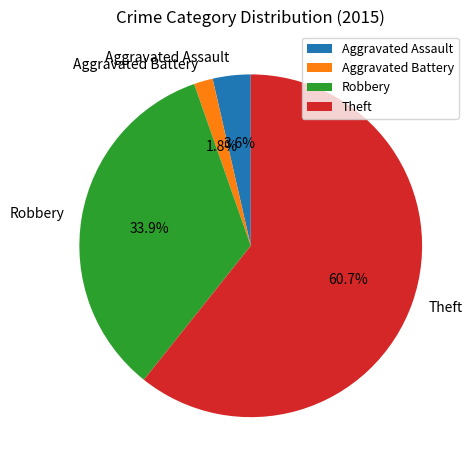

How much of the chart is everything except Theft?

39.3%